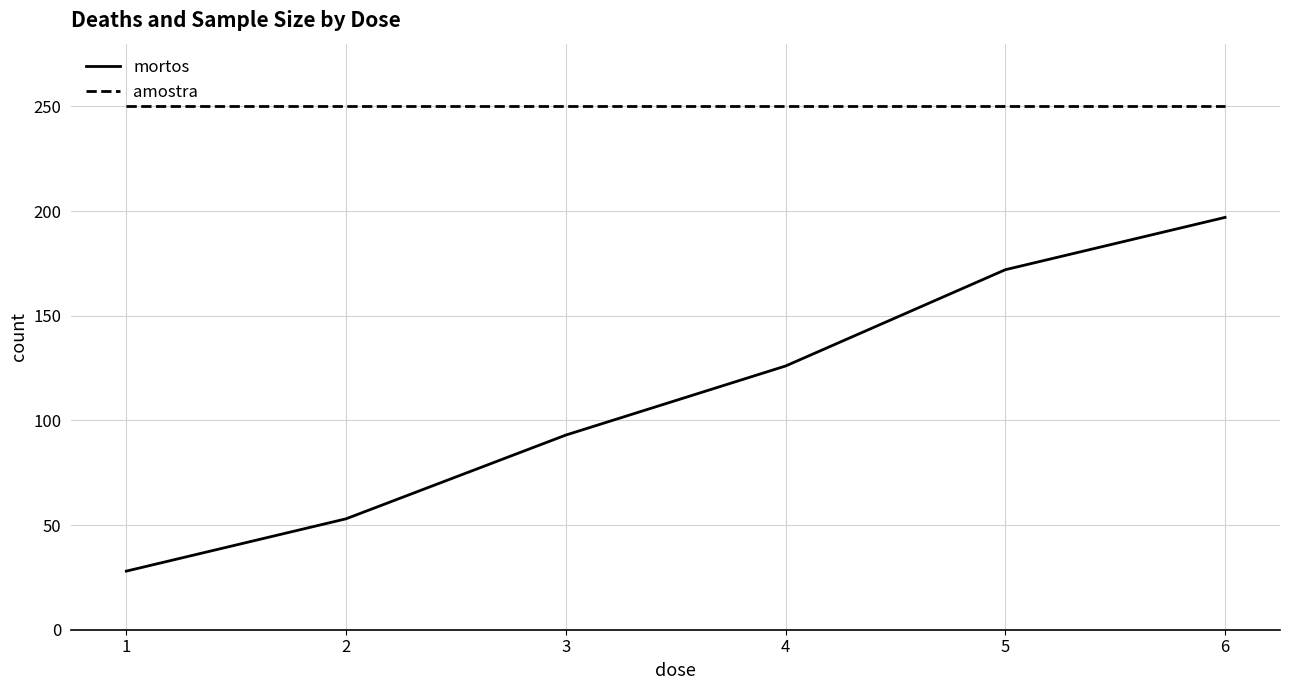

Reading right to left, extract all data points from this chart.

mortos: 6=197	5=172	4=126	3=93	2=53	1=28
amostra: 6=250	5=250	4=250	3=250	2=250	1=250